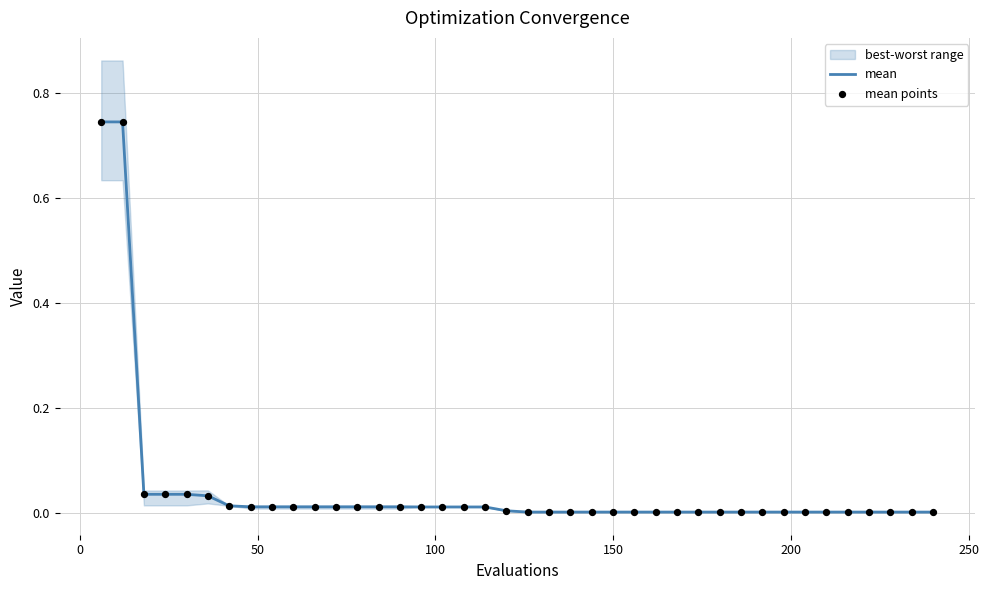

Which series reaches the minimum Y coordinate?

mean